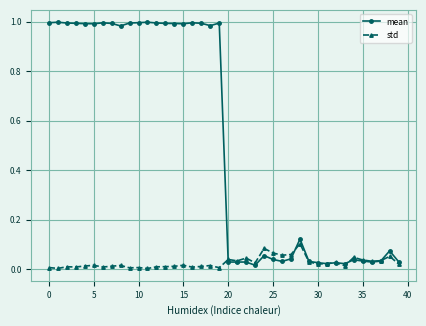

At how many categories does at least one series exceed 0?

40